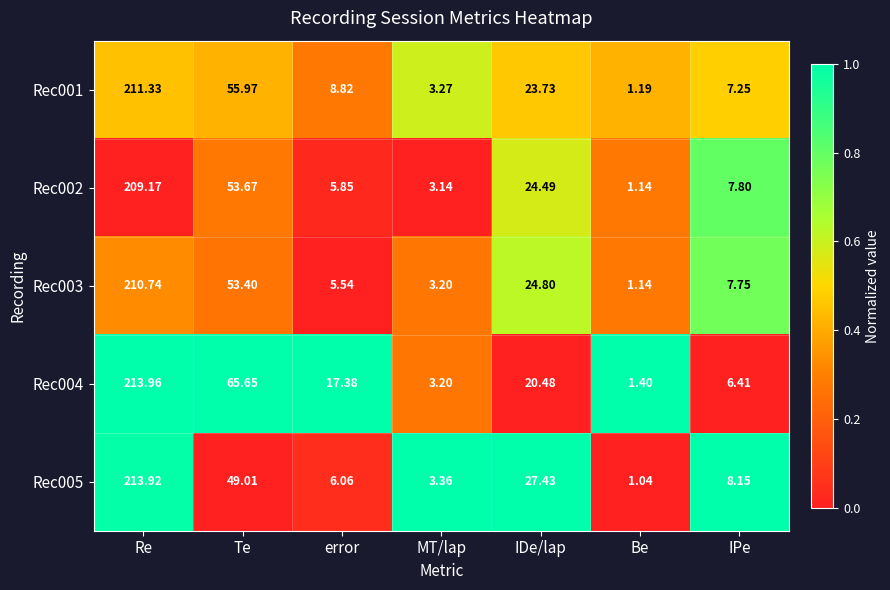

At which label does Rec002 first exceed 7?

Re